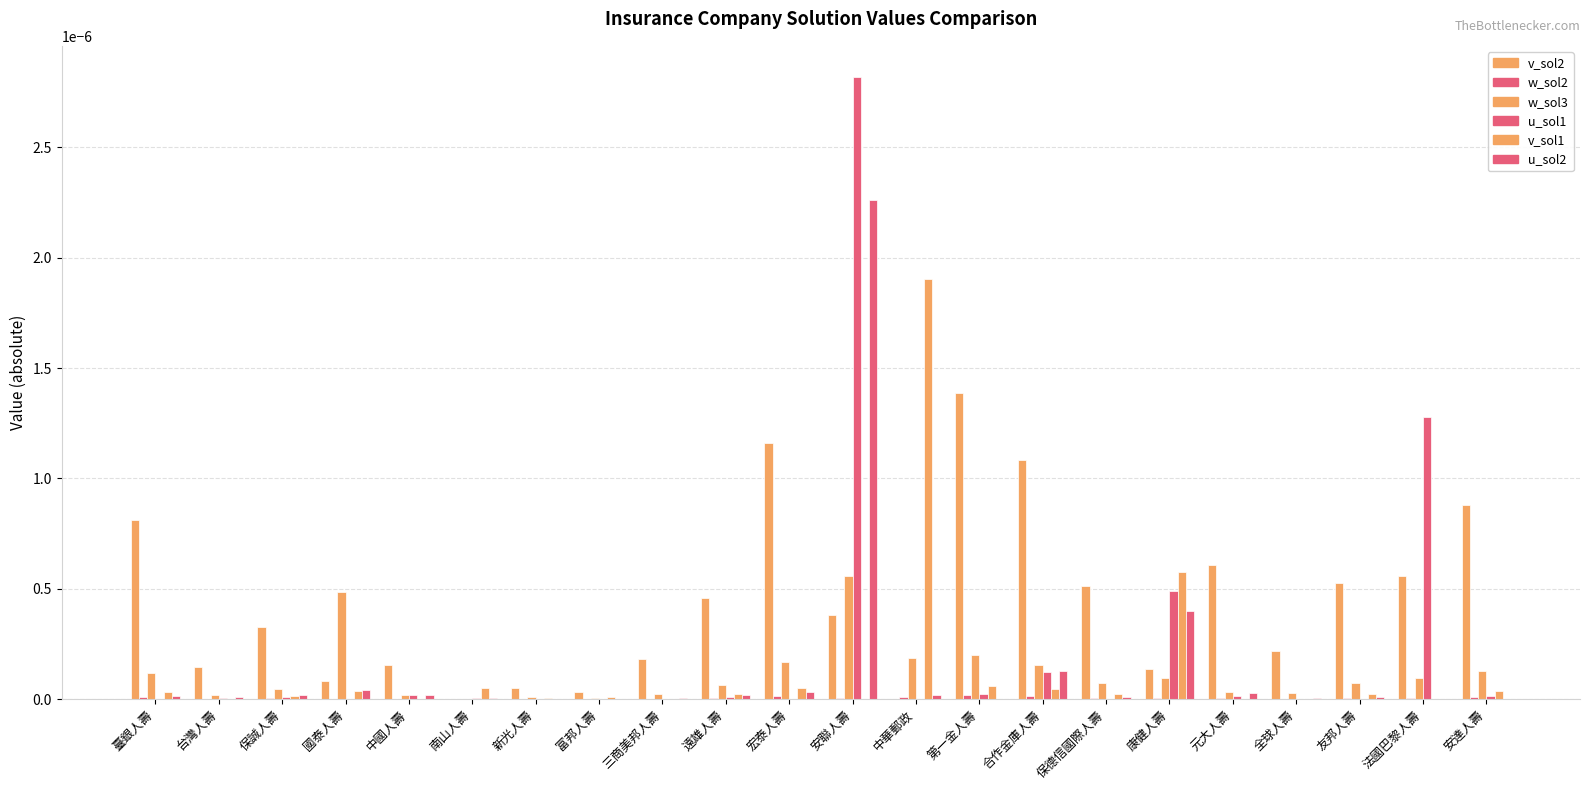

Between 安聯人壽 and 富邦人壽, which is larger?

安聯人壽